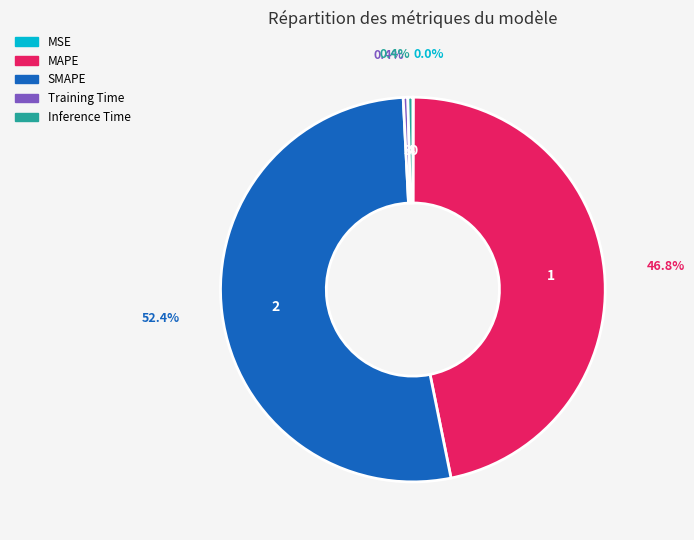

How much of the chart is everything except Training Time?

99.6%